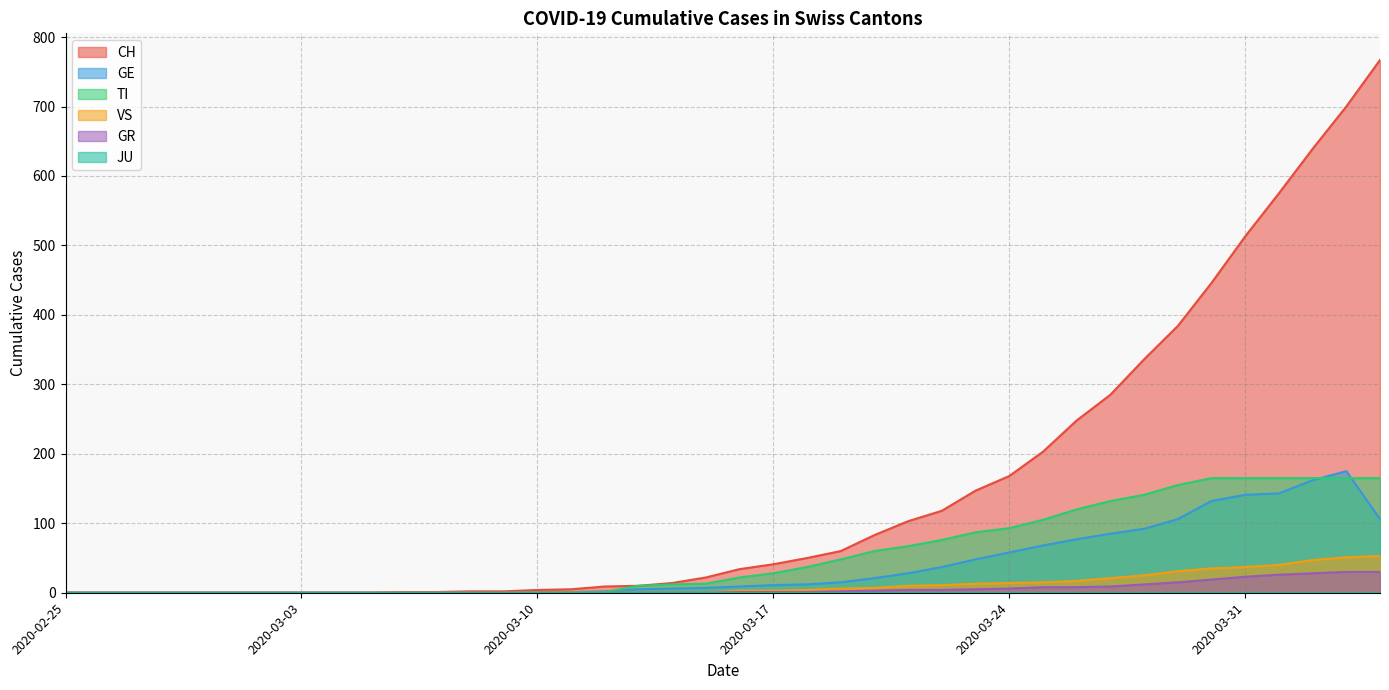

Which series has the largest range (max minus min)?

CH